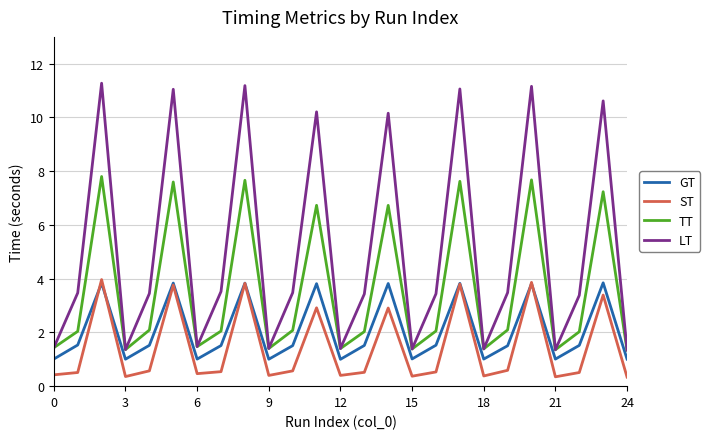

Which series has the largest total across all categories?

LT